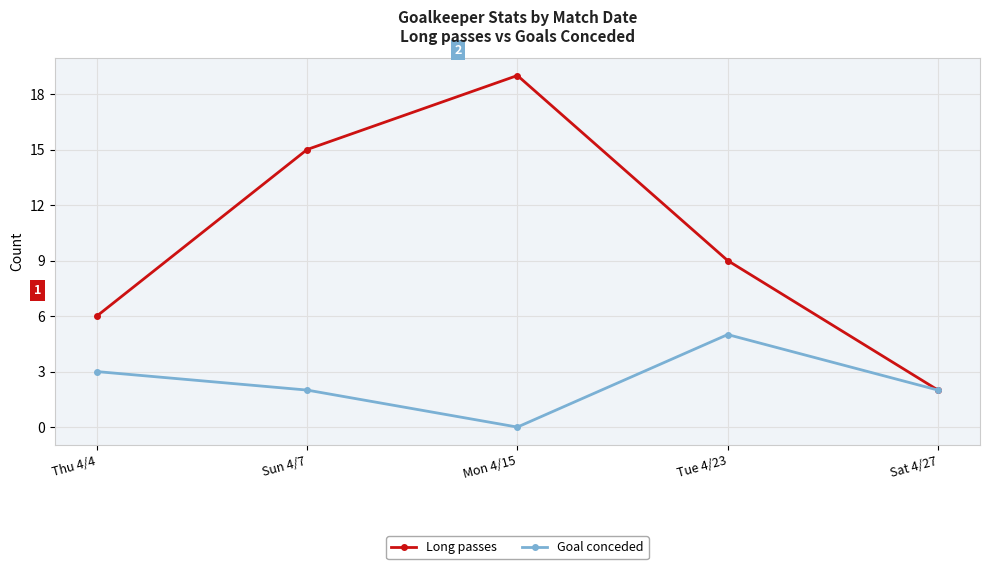

At which label is Long passes closest to 10?

Tue 4/23